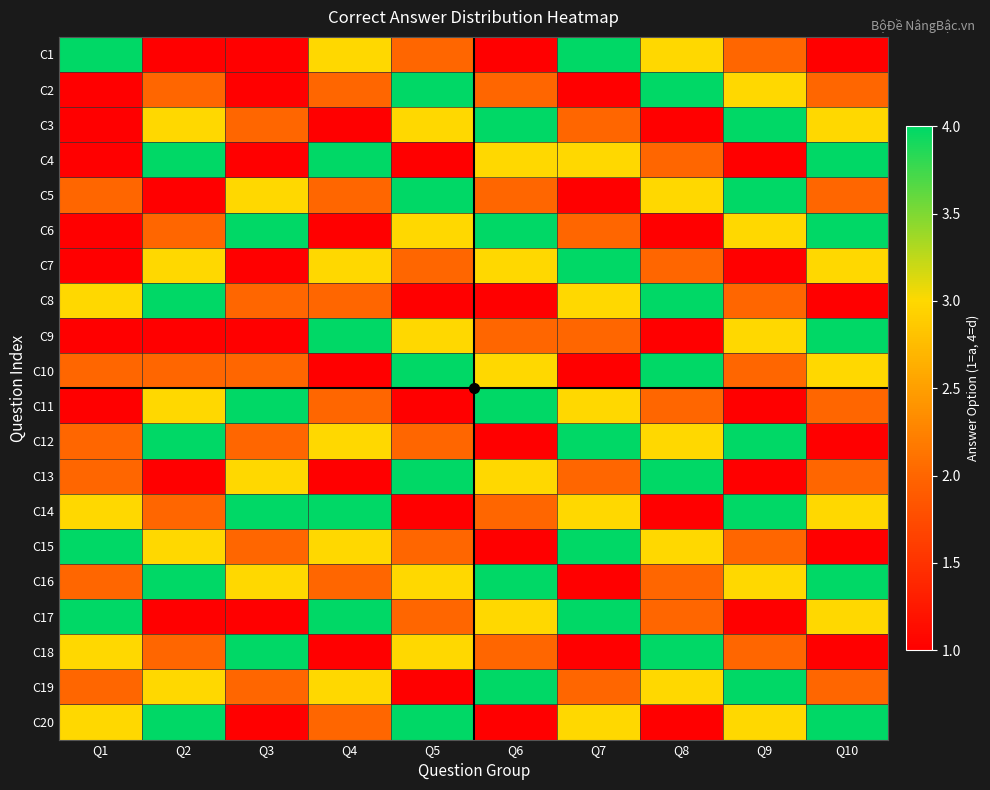

List the series in order of their peak value, lowest first.

C1, C2, C3, C4, C5, C6, C7, C8, C9, C10, C11, C12, C13, C14, C15, C16, C17, C18, C19, C20